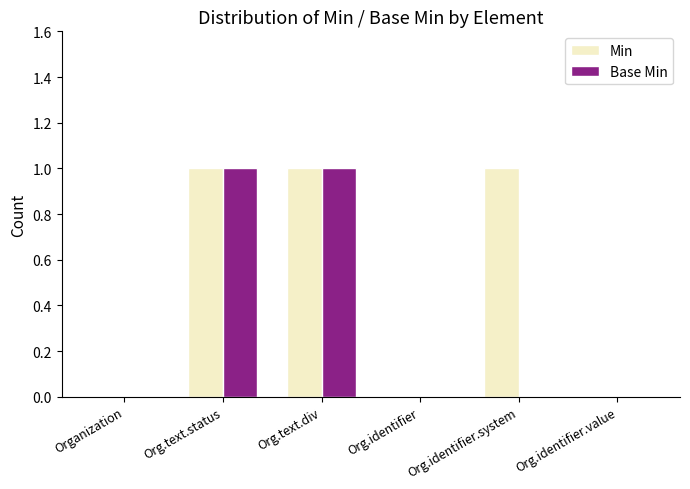

Reading left to right, list all the values displayed in this chart.

Min: 0	1	1	0	1	0
Base Min: 0	1	1	0	0	0